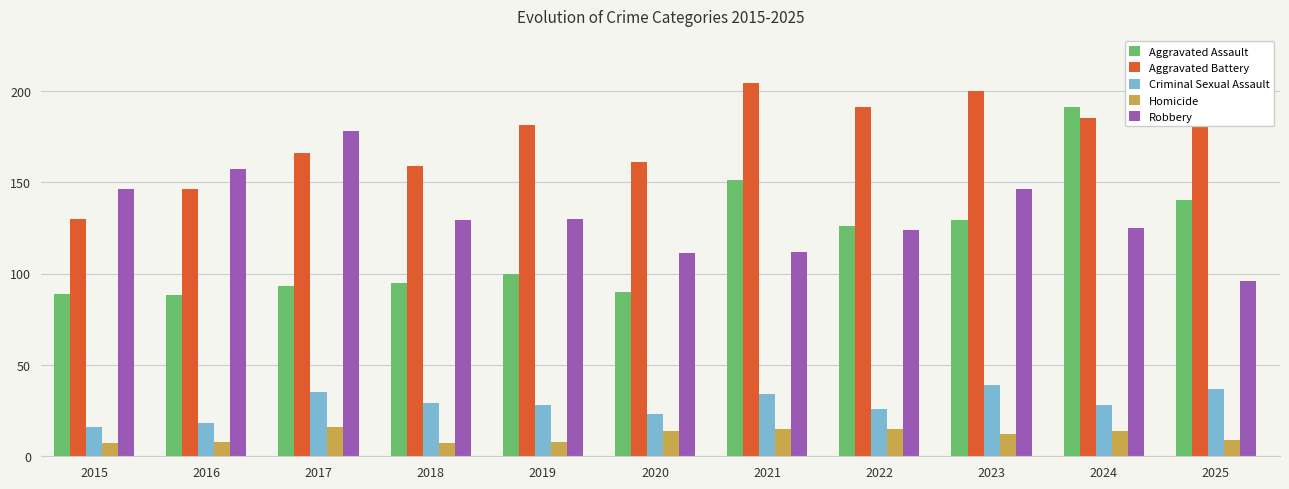

How many data points does each series have?

11